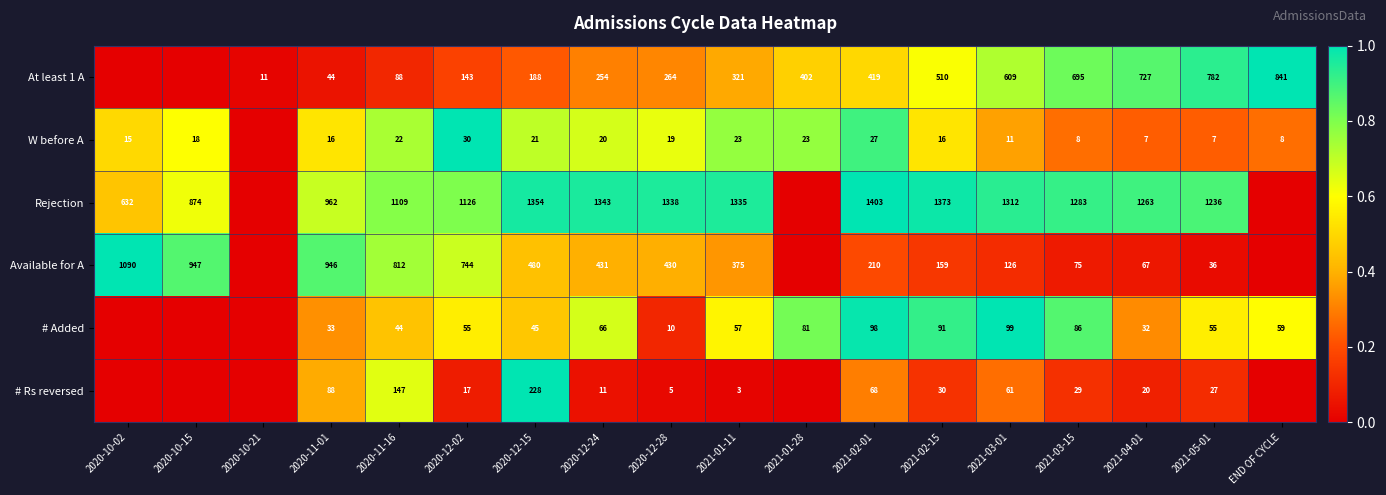

Which series changed the most between 2020-11-01 and 2021-02-15?

Available for A